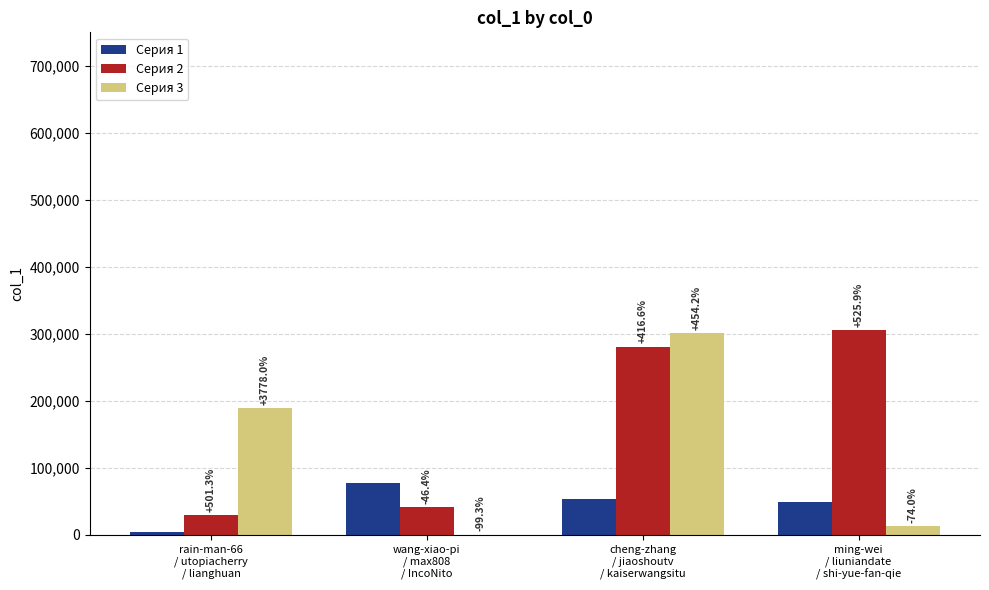

What are all the series names shown in the legend?

Серия 1, Серия 2, Серия 3